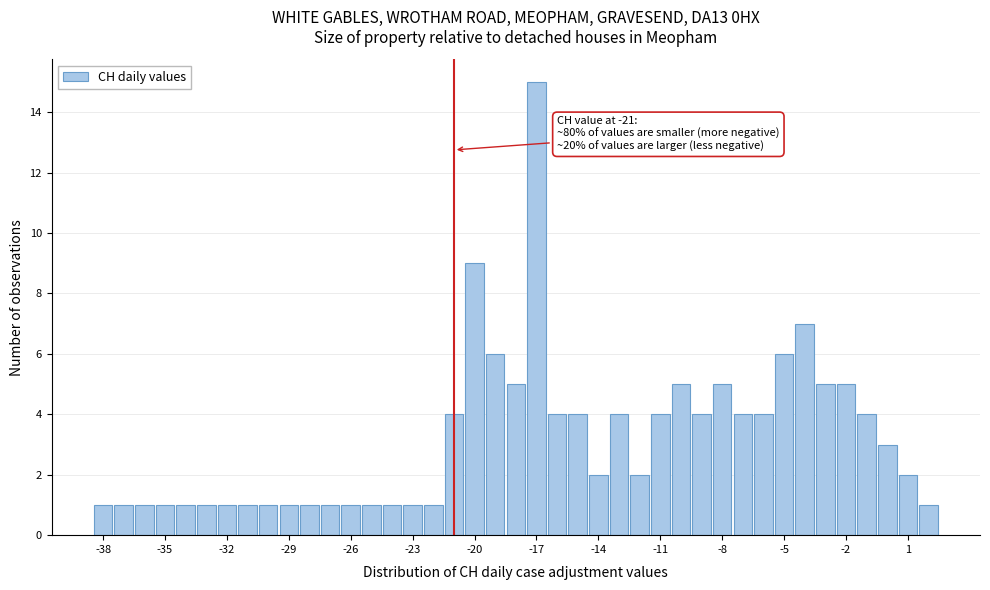

Around what value on the x-axis is the tallest bar? Give the approximate position of its centre, as read against the axis.

-17.0